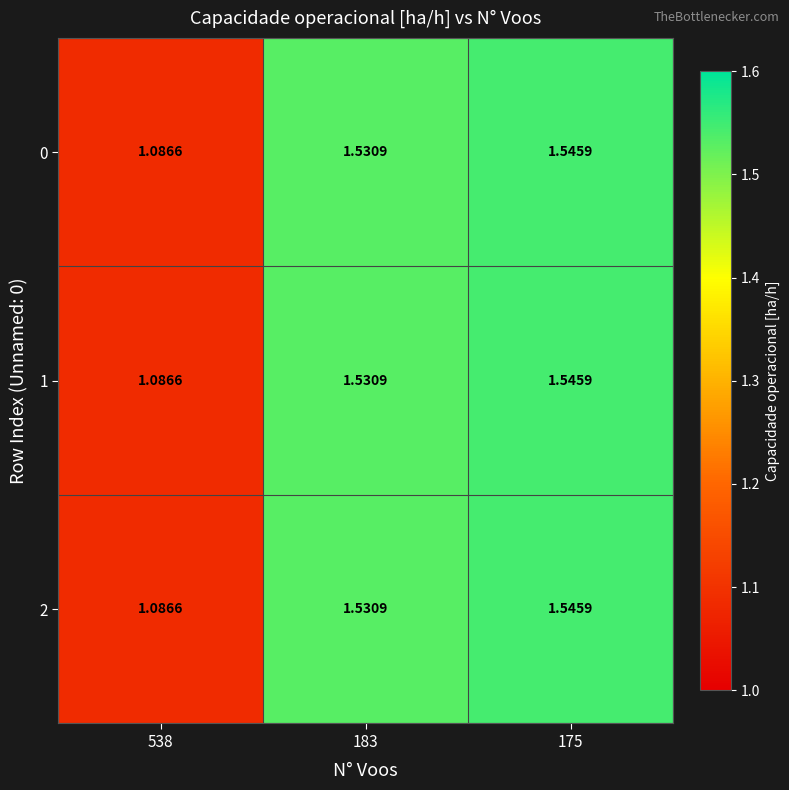

How many categories are shown in the chart?

3